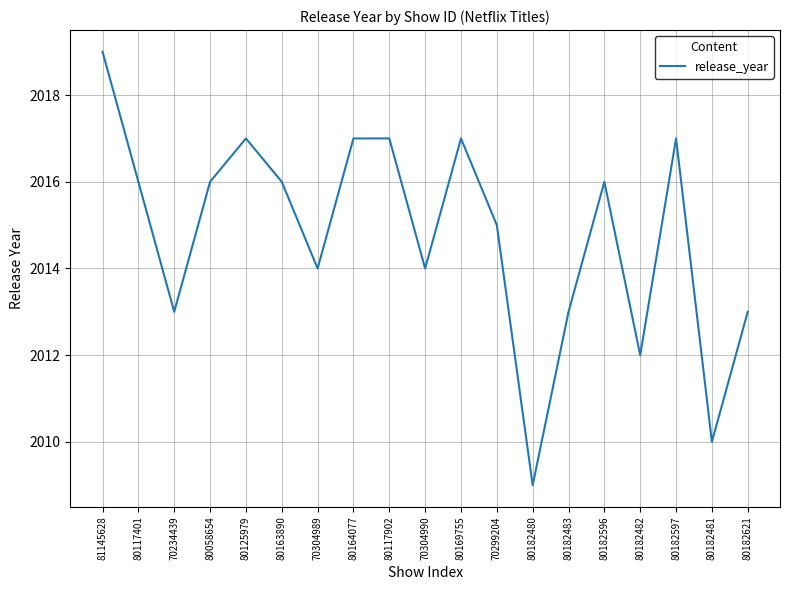

Which has a higher value, 80182597 or 70304990?

80182597